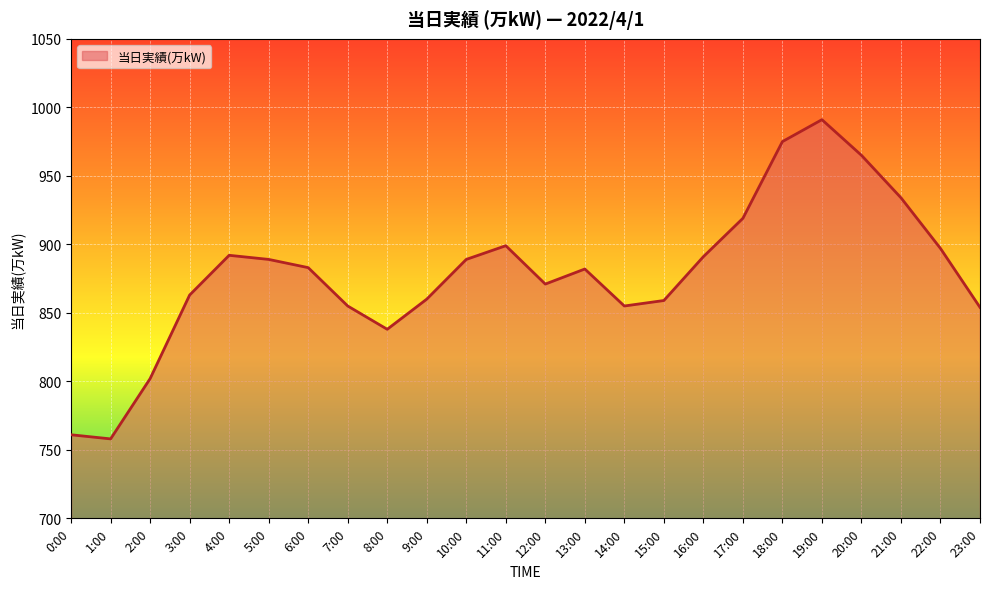

What is the change in value from 1:00 to 11:00?

+141